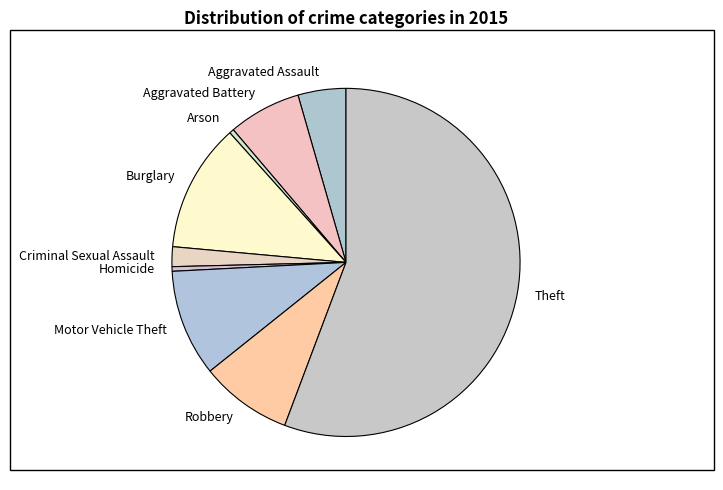

Between Motor Vehicle Theft and Burglary, which is larger?

Burglary